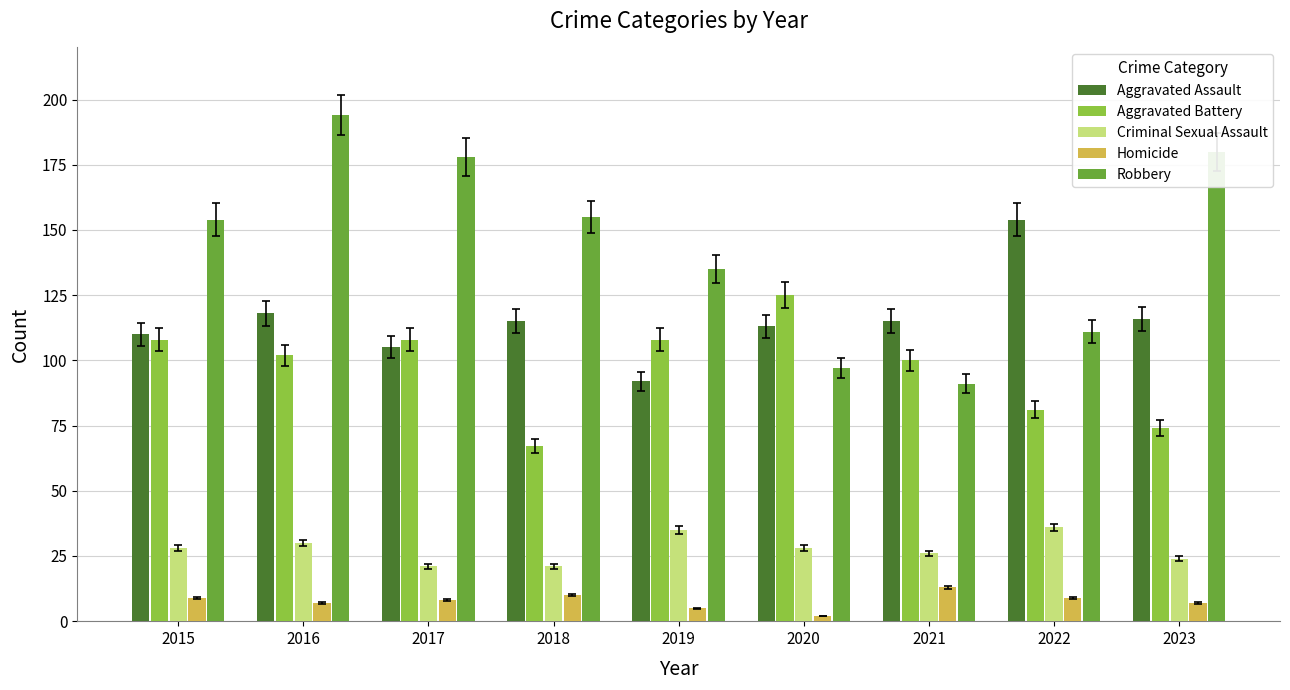

How many bars are there in total?

45